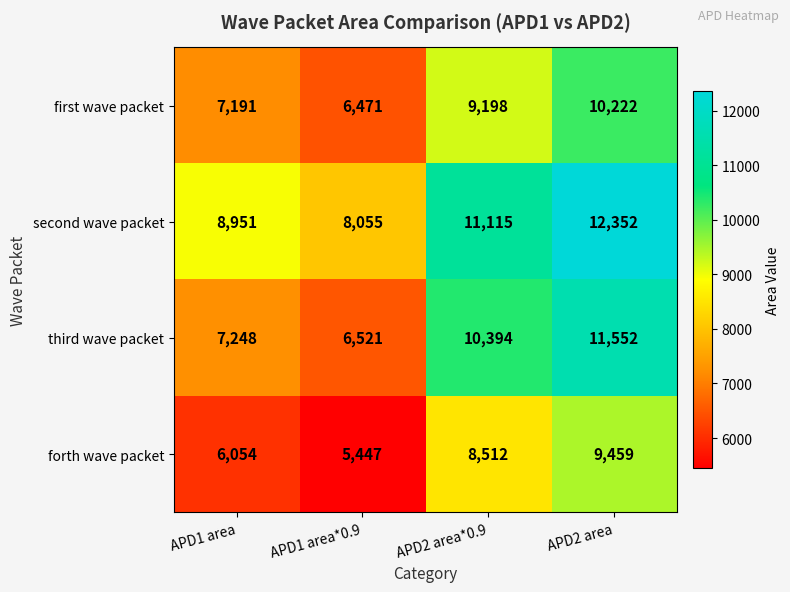

What is the difference between the maximum and minimum values in the first wave packet series?

3751